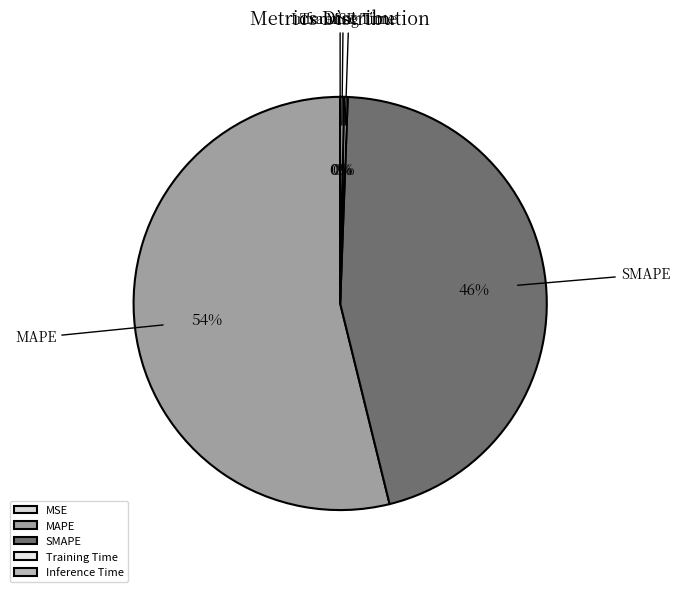

Is there any slice that represents more than half of the pie?

Yes